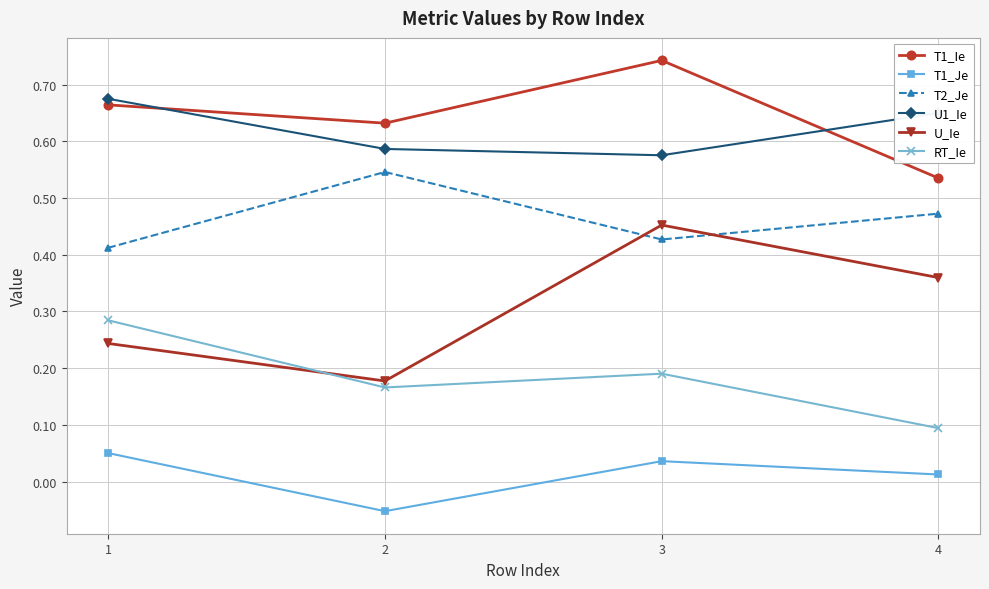

The value of T1_Ie at 4 is 0.7. True or false?

False